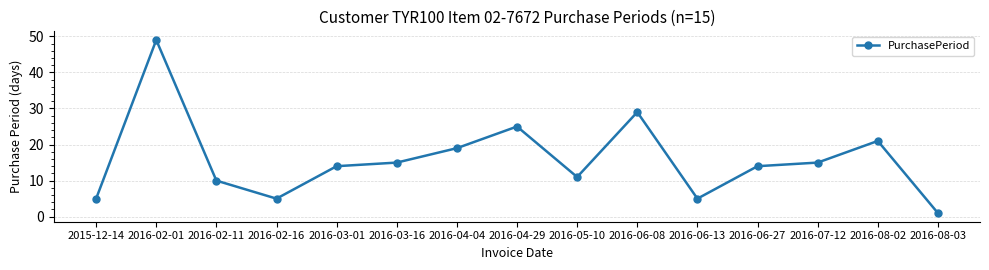

What position from the left is 2016-04-04?

7